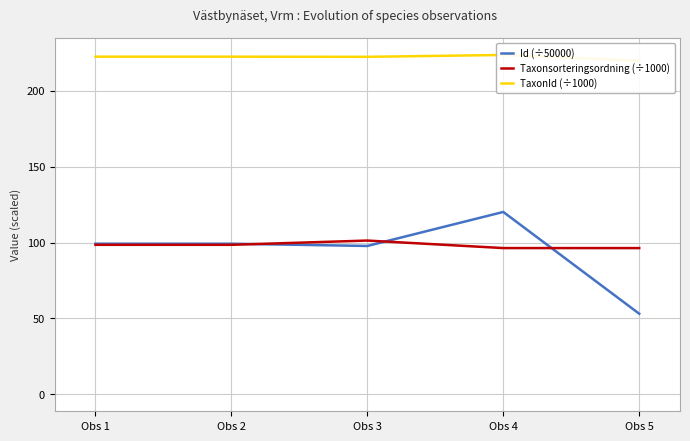

True or false: Taxonsorteringsordning has a value of 131.8 at Obs 3.

False